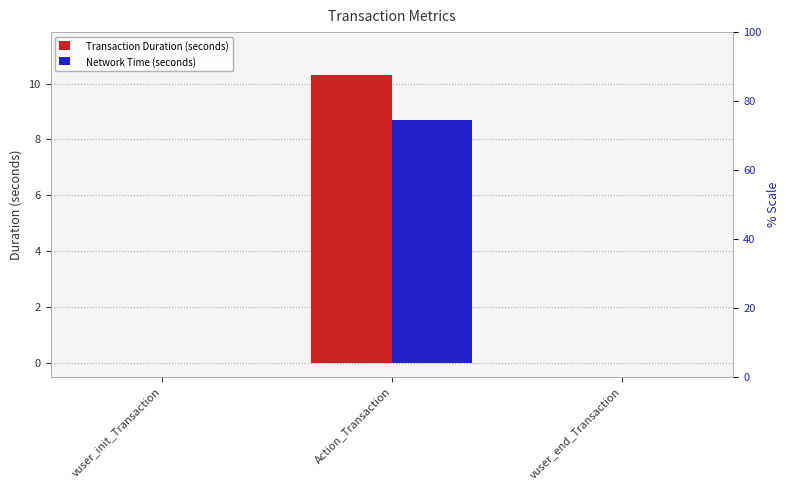

What is the value of the Transaction Duration (seconds) bar at the 2nd from the left?

10.3